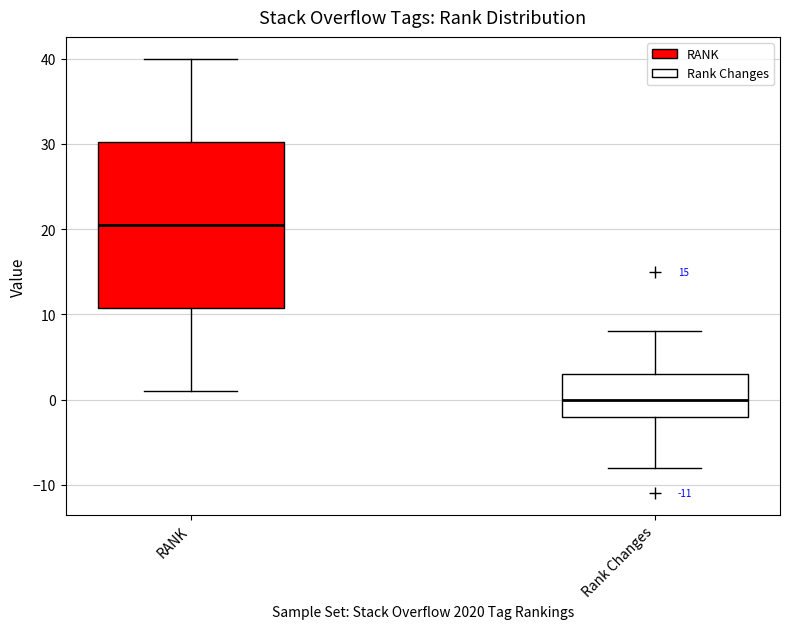

Where does the upper whisker of the box for Rank Changes end on the y-axis? The values are not printed on the chart, so give them approximately, as read against the axis.

8